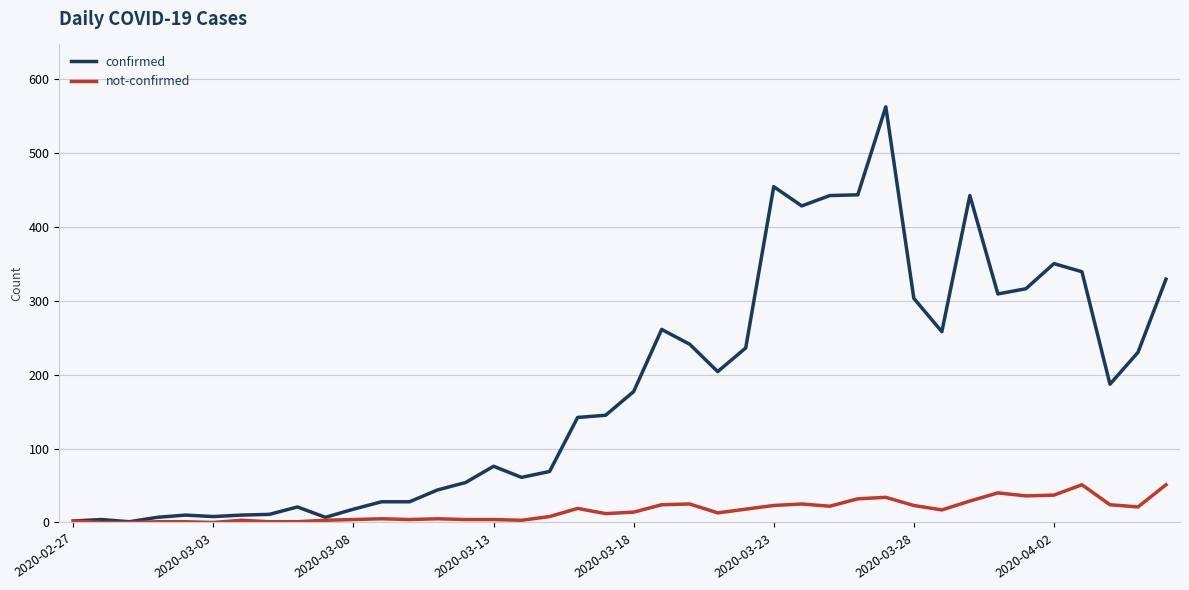

Count the number of categories in the chart.

40